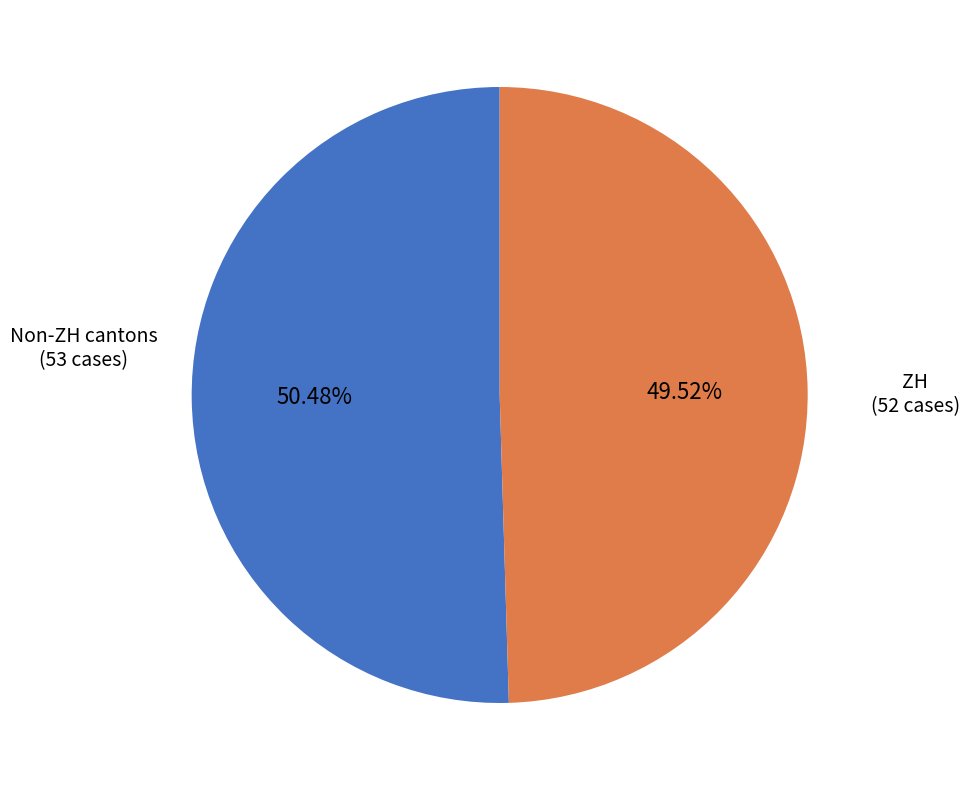

Which slice is the smallest?

ZH